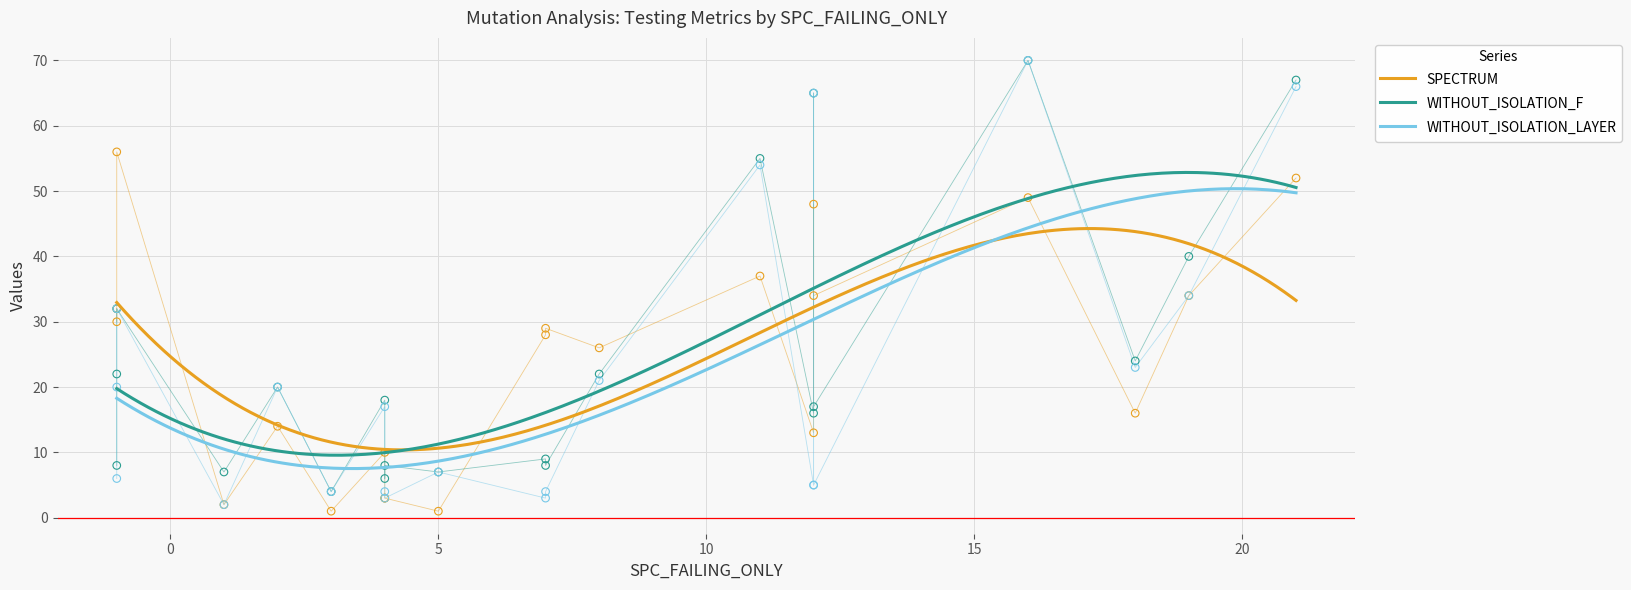

What is the total value across all series at 12?

178